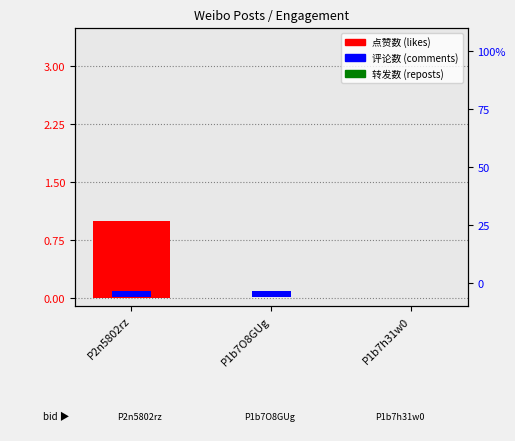

Which has a higher value, P1b7h31w0 or P2n5802rz?

P2n5802rz